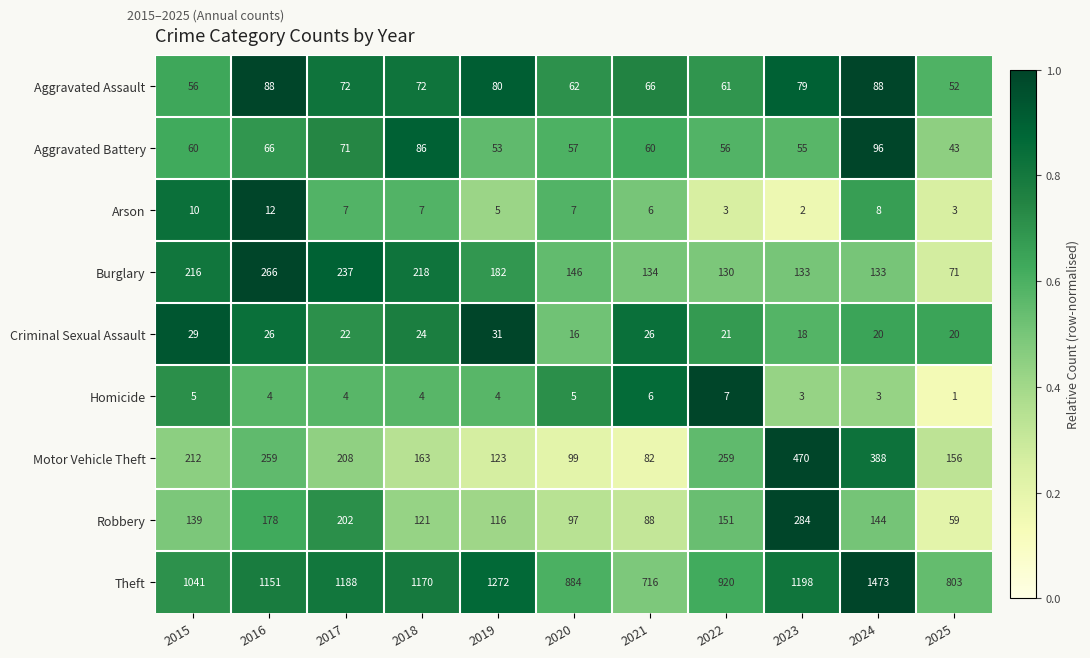

What is the minimum value shown in the chart?

1